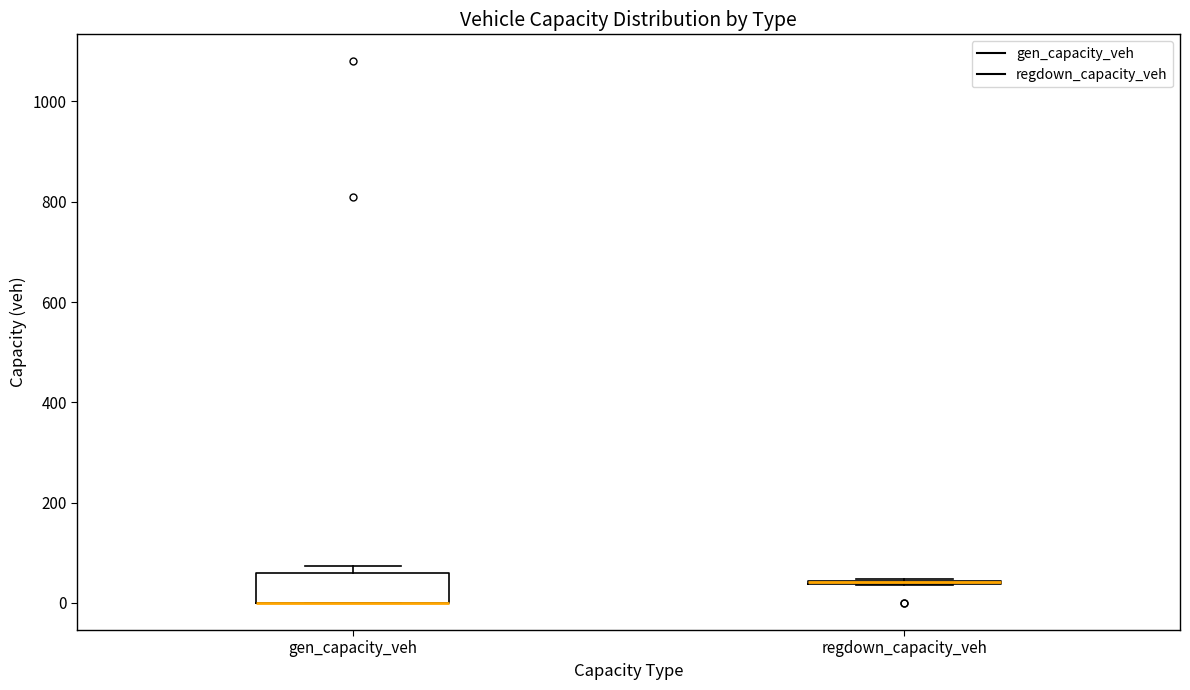

Reading left to right, read every box against the y-axis: the position of its median line, the range the box covers, and the ends of its whiskers. The values are not printed on the chart, so give them approximately, as read against the axis.

gen_capacity_veh: median 0 (drawn on the box's lower edge), box 0 to 60, whiskers 0 to 80
regdown_capacity_veh: box collapsed to a line at 40, whiskers 40 to 40